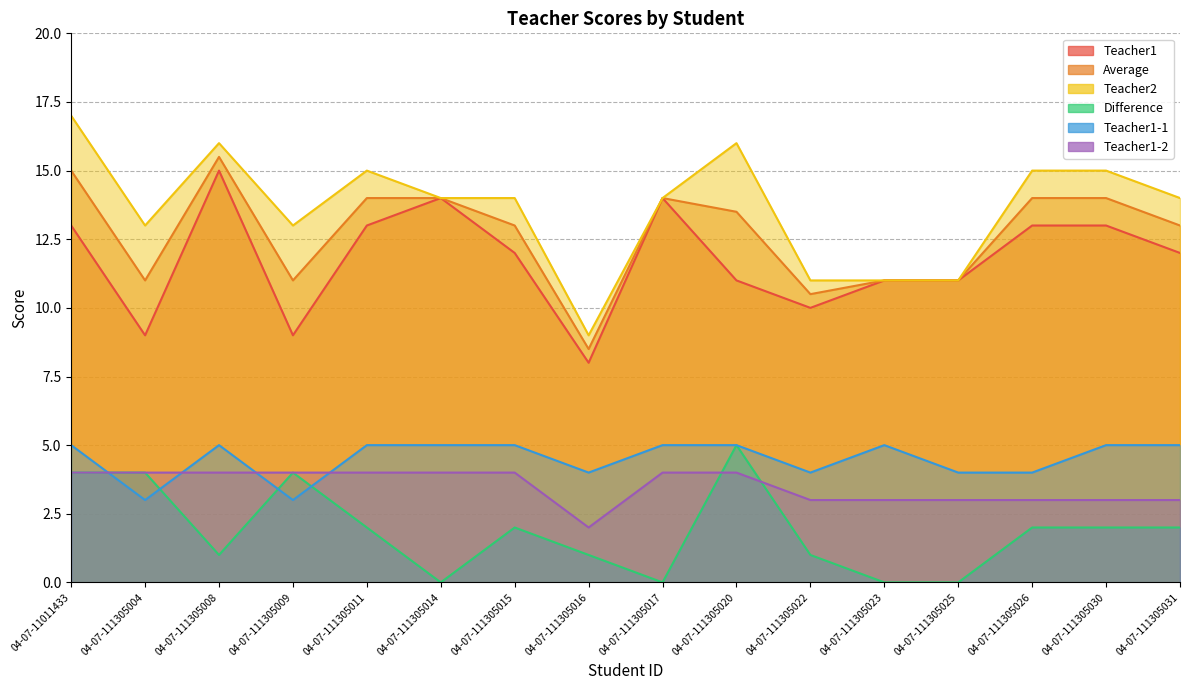

What is the value of the Difference point at the 10th from the left?

5.0